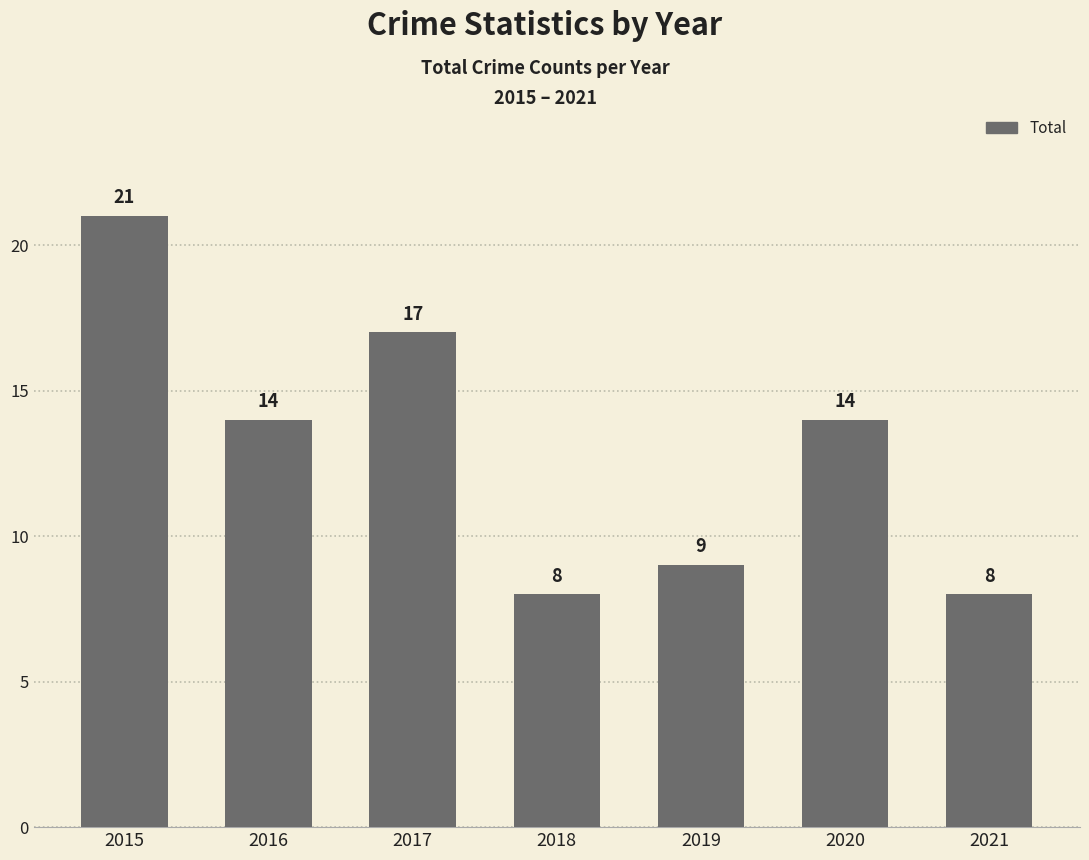

What is the difference between the values at 2016 and 2018?

6